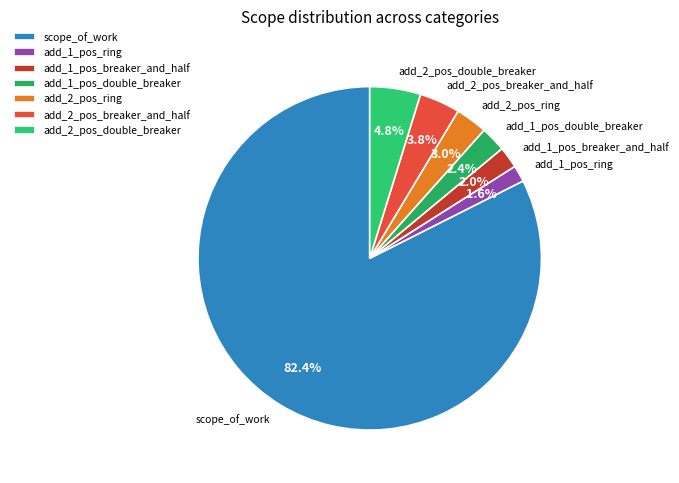

Is it true that scope_of_work is 89% of the pie?

False